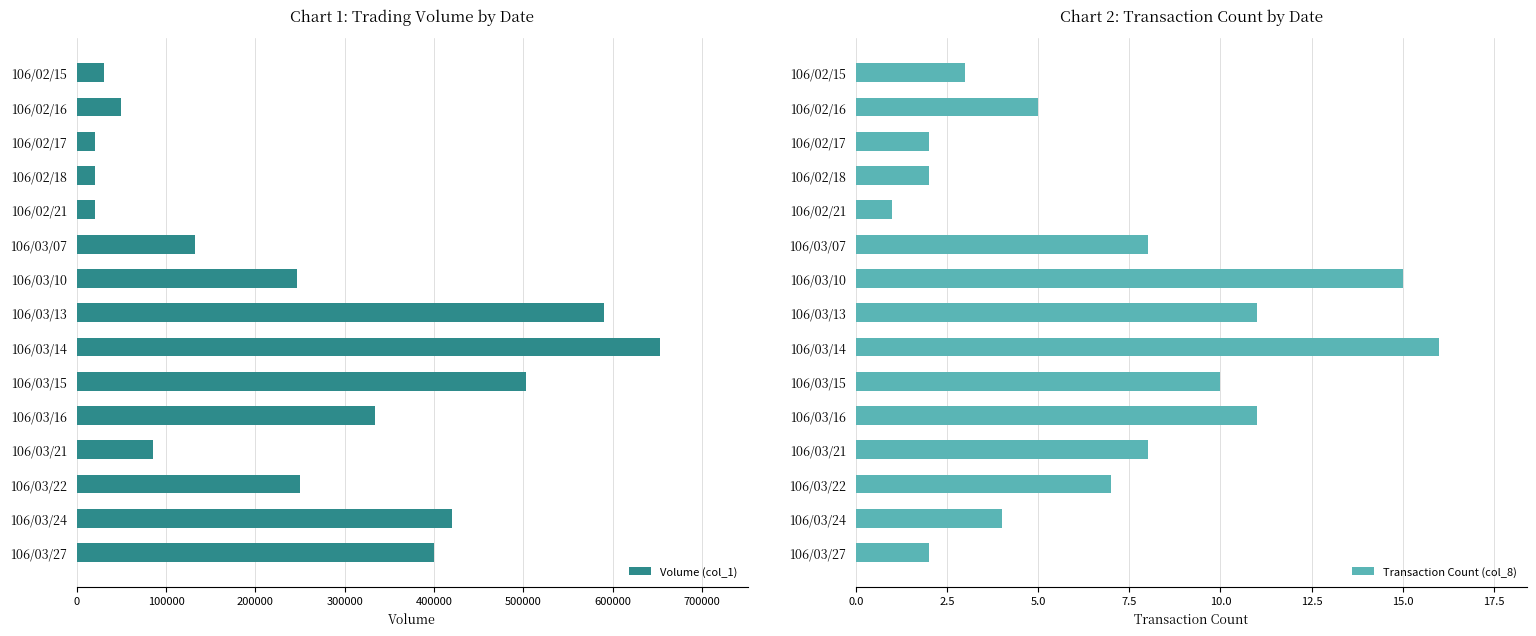

What is the sum of the Volume (col_1) values at 106/02/18 and 106/02/15?

50000